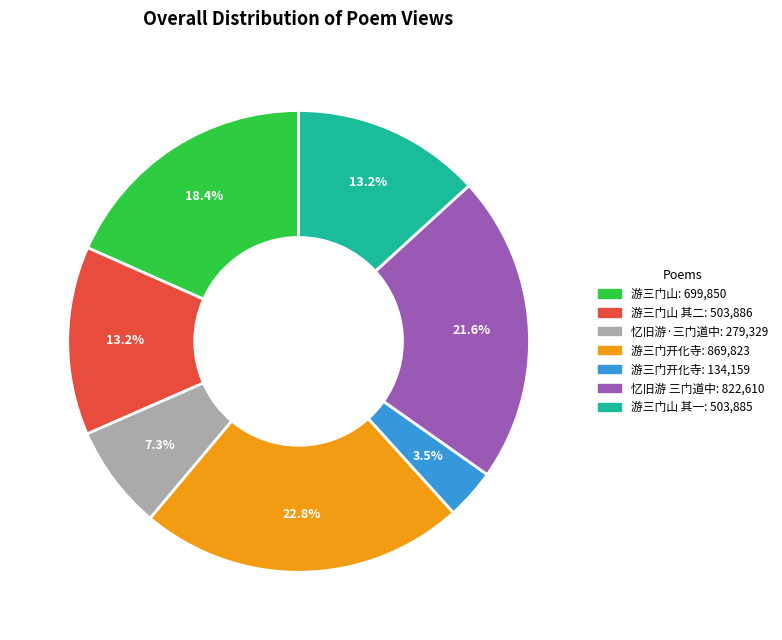

Is there a majority slice in this chart?

No